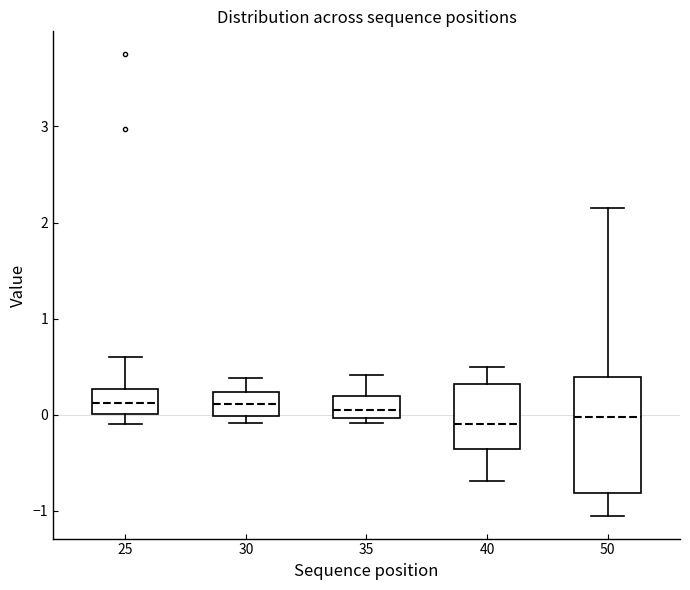

Where is the upper edge of the box at x = 30 on the y-axis? The values are not printed on the chart, so give them approximately, as read against the axis.

0.2